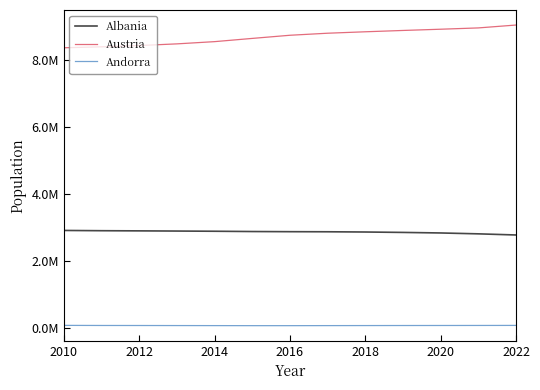

Is this an area chart (filled region under the line)?

No